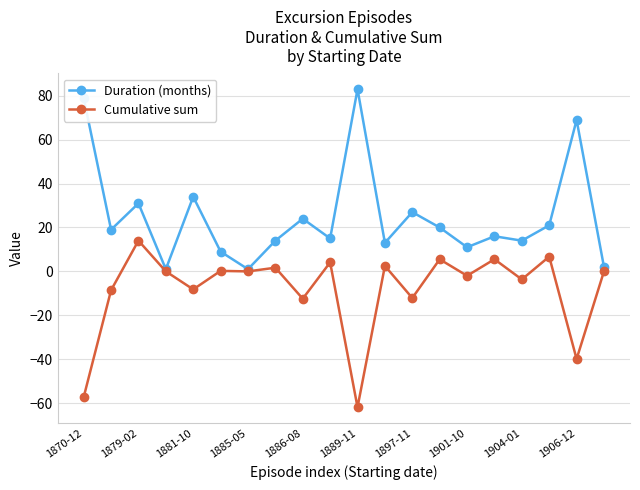

What is the minimum value shown in the chart?

-61.9